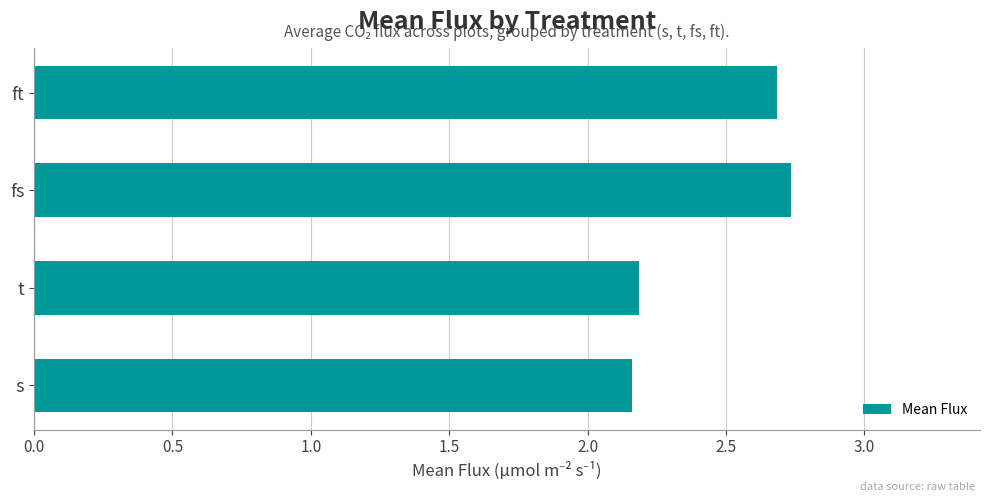

Is it true that the value at fs is 2.7?

True